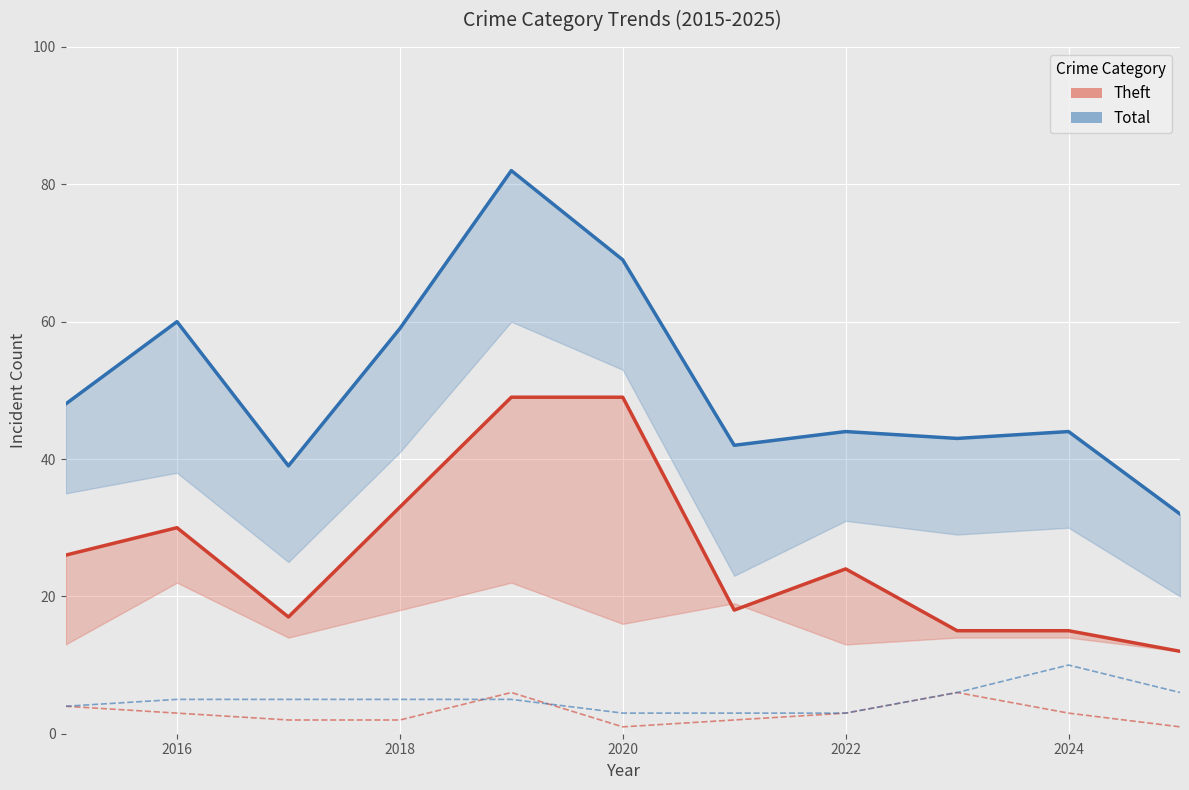

The Total series shows 65 at 2018. True or false?

False